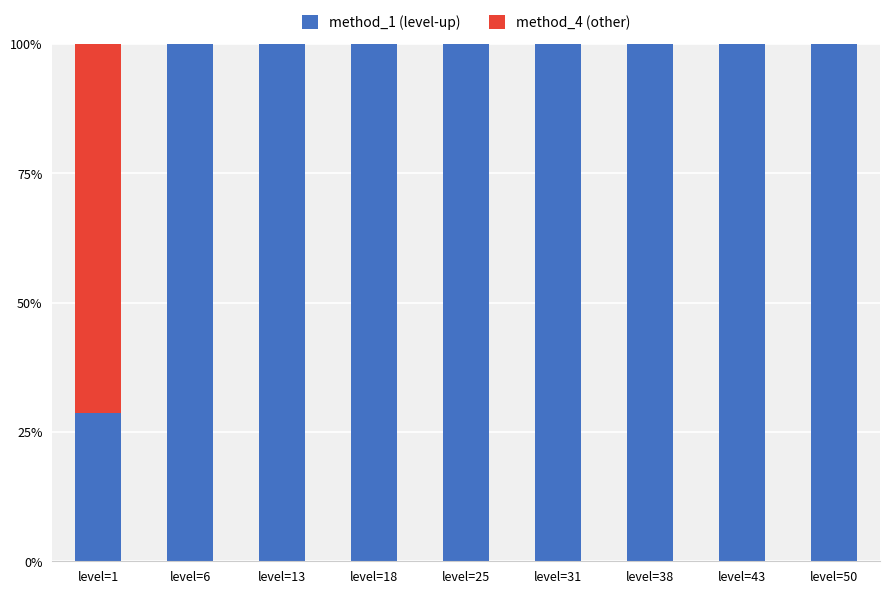

Reading left to right, what are the values for method_1 (level-up)?

level=1=28.6	level=6=100.0	level=13=100.0	level=18=100.0	level=25=100.0	level=31=100.0	level=38=100.0	level=43=100.0	level=50=100.0